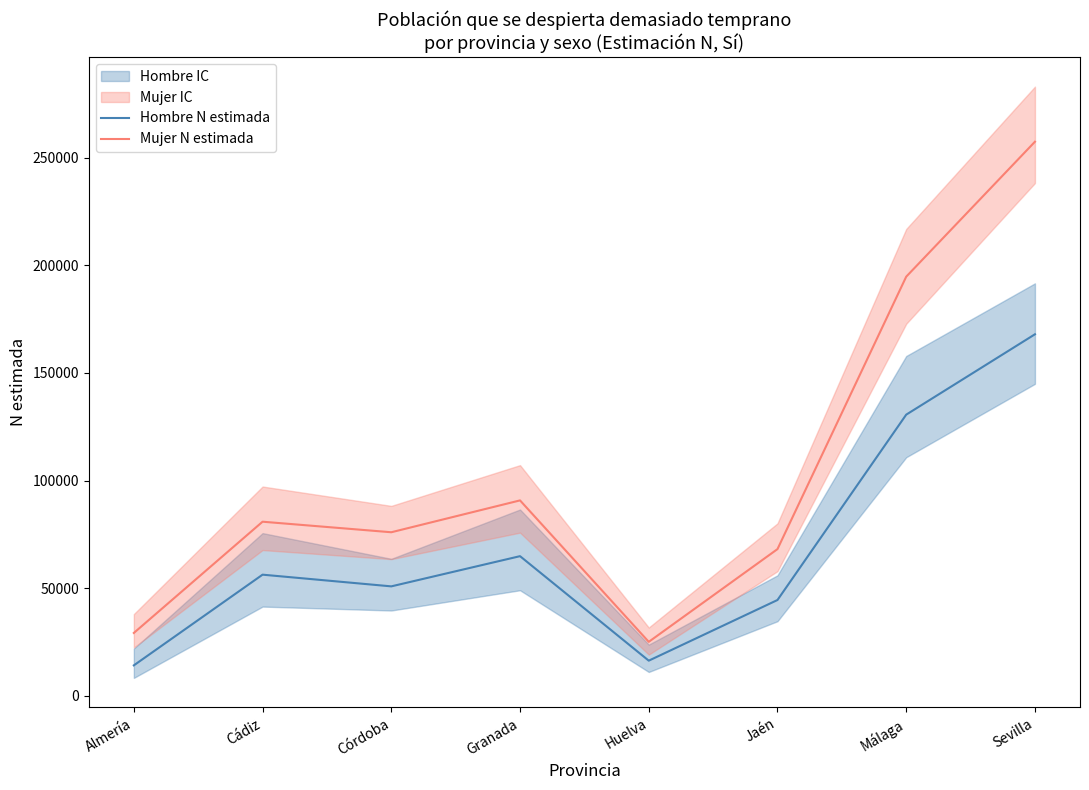

True or false: Hombre N estimada and Mujer N estimada cross at least once.

False